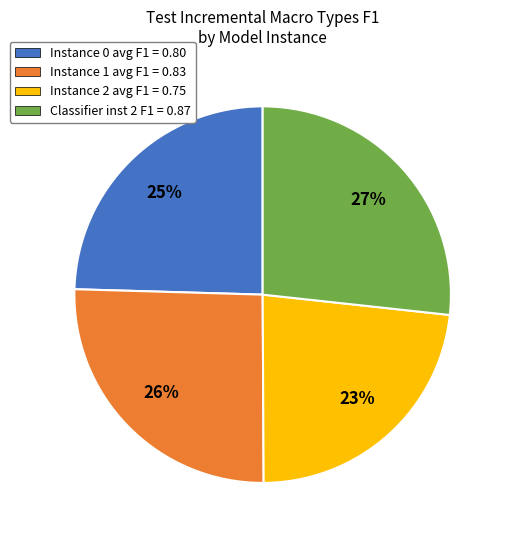

Rank the categories by value from lowest to highest.

Instance 2 avg F1 = 0.75, Instance 0 avg F1 = 0.80, Instance 1 avg F1 = 0.83, Classifier inst 2 F1 = 0.87